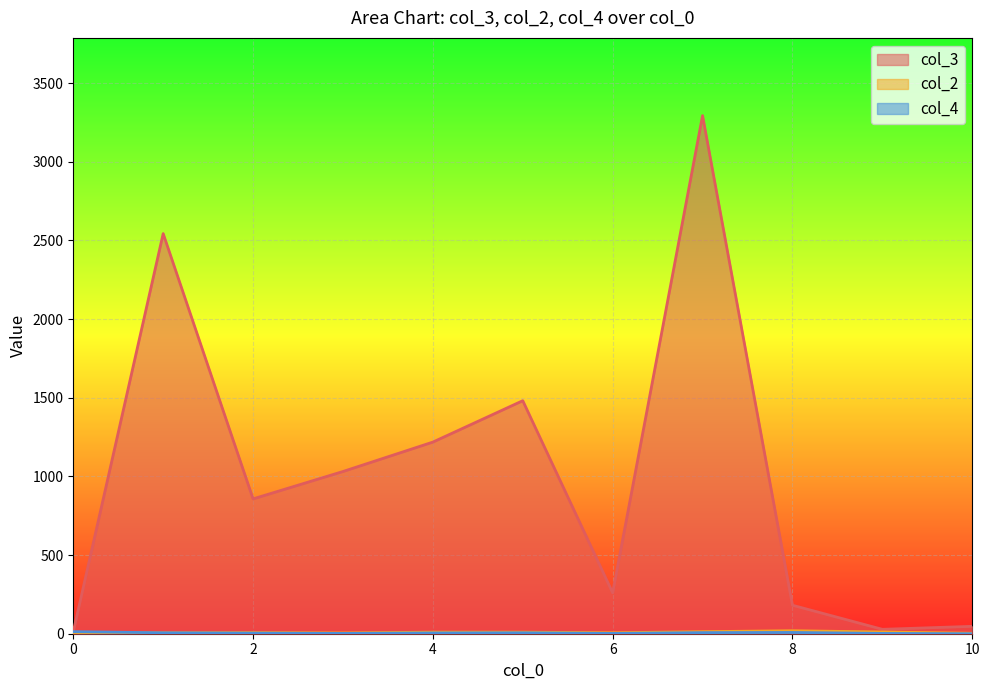

Which series has the largest total across all categories?

col_3